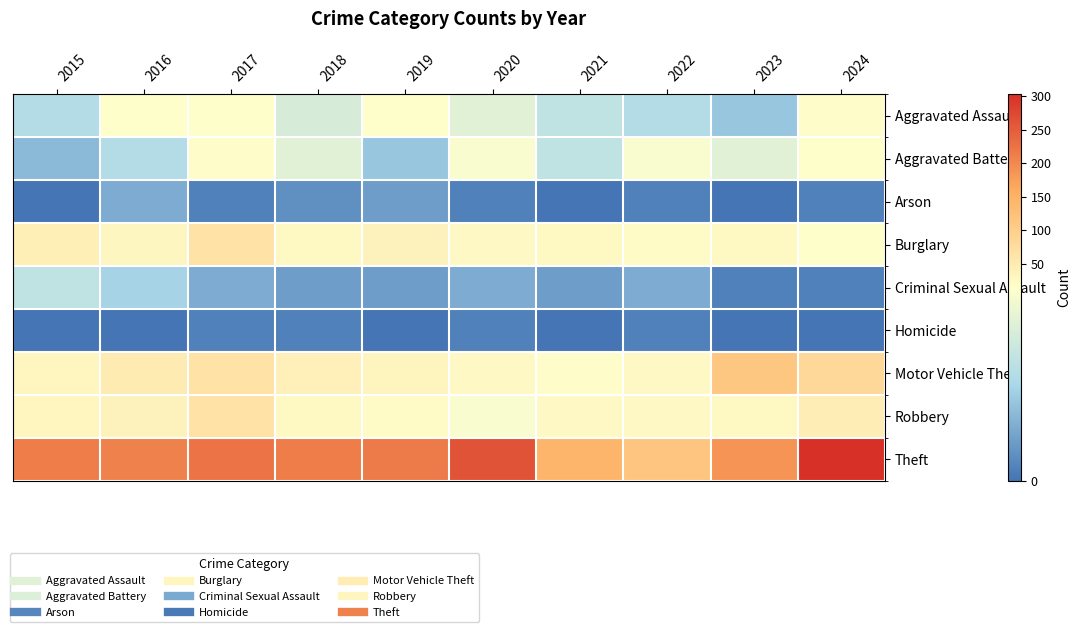

At how many categories does at least one series exceed 256?

2